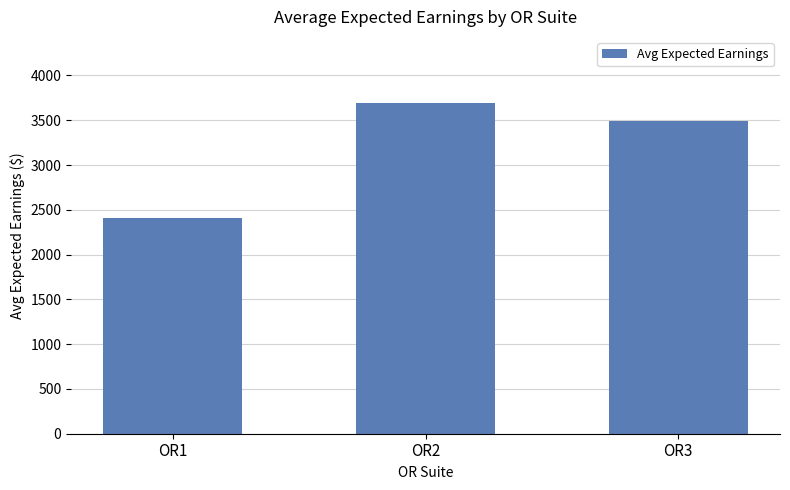

The value at OR3 is 1995.2. True or false?

False